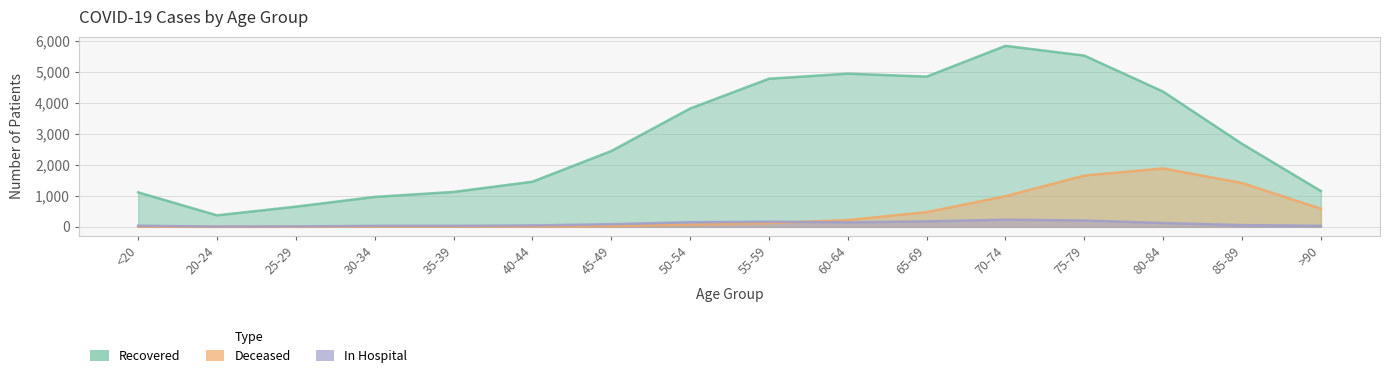

At which label does patients_recovered first exceed 2679?

50-54